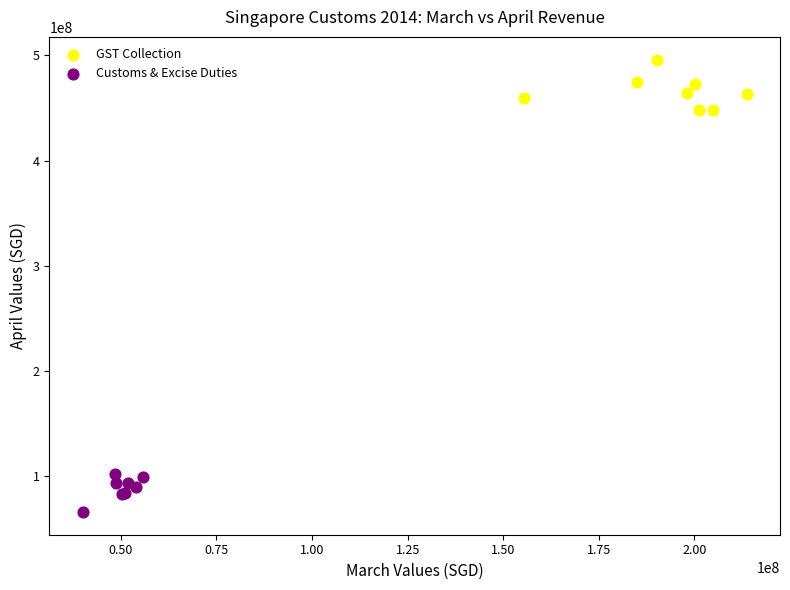

Which series reaches the minimum Y coordinate?

Customs & Excise Duties